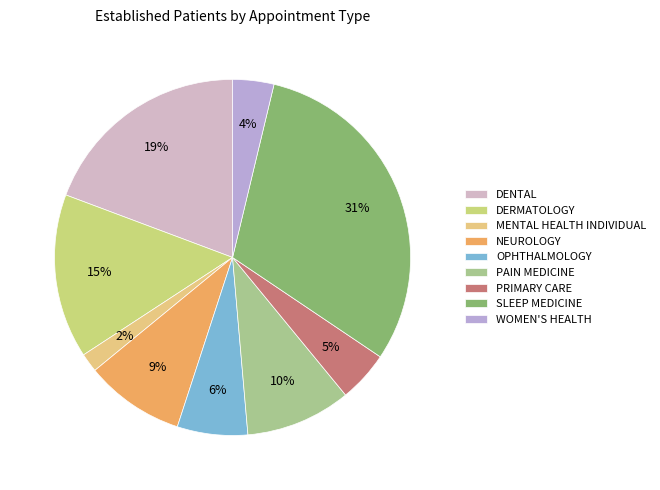

What is the smallest slice in the pie chart?

MENTAL HEALTH INDIVIDUAL